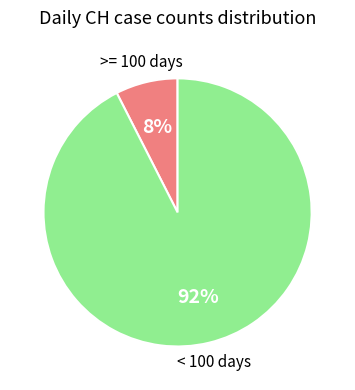

Is there any slice that represents more than half of the pie?

Yes